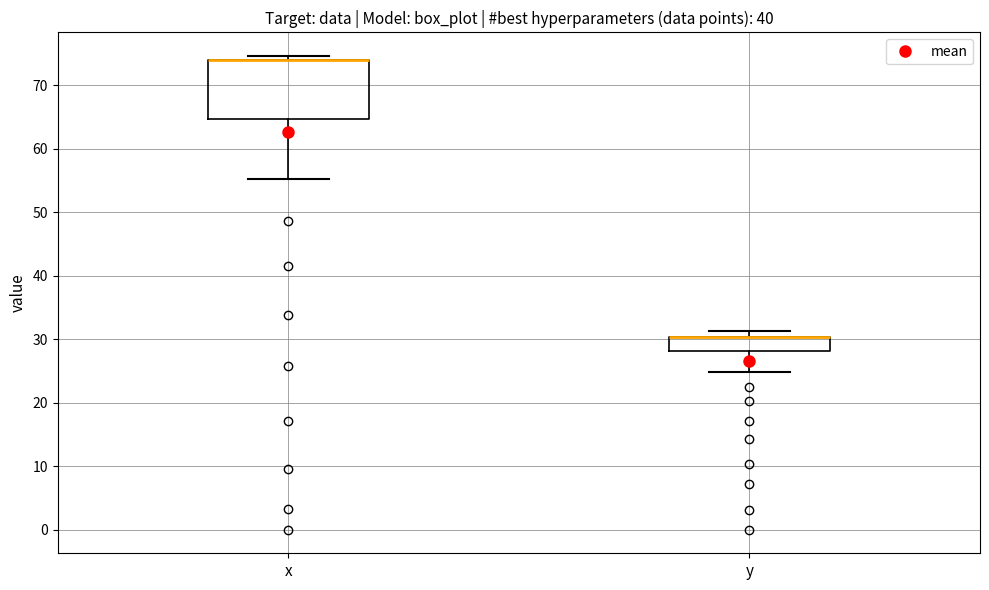

Comparing the boxes themselves (not the whiskers), which one is the tallest?

x